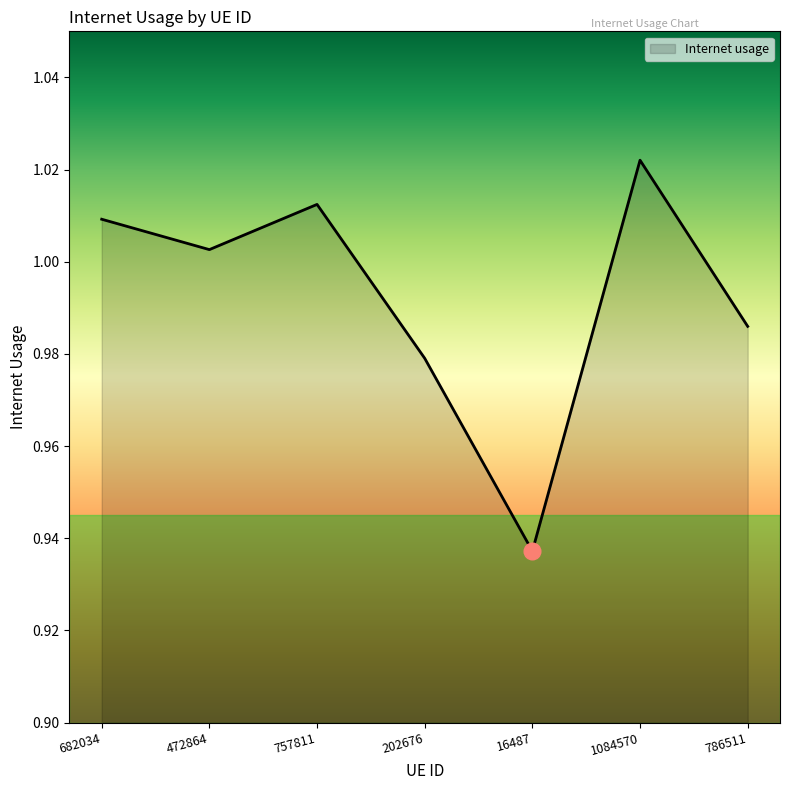

The chart shows a value of 0.7 at 682034. True or false?

False